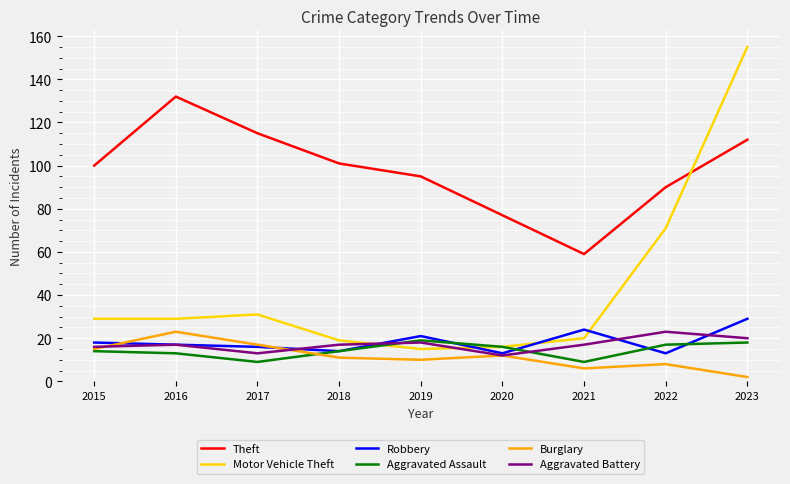

True or false: Motor Vehicle Theft has a value of 11 at 2021.

False